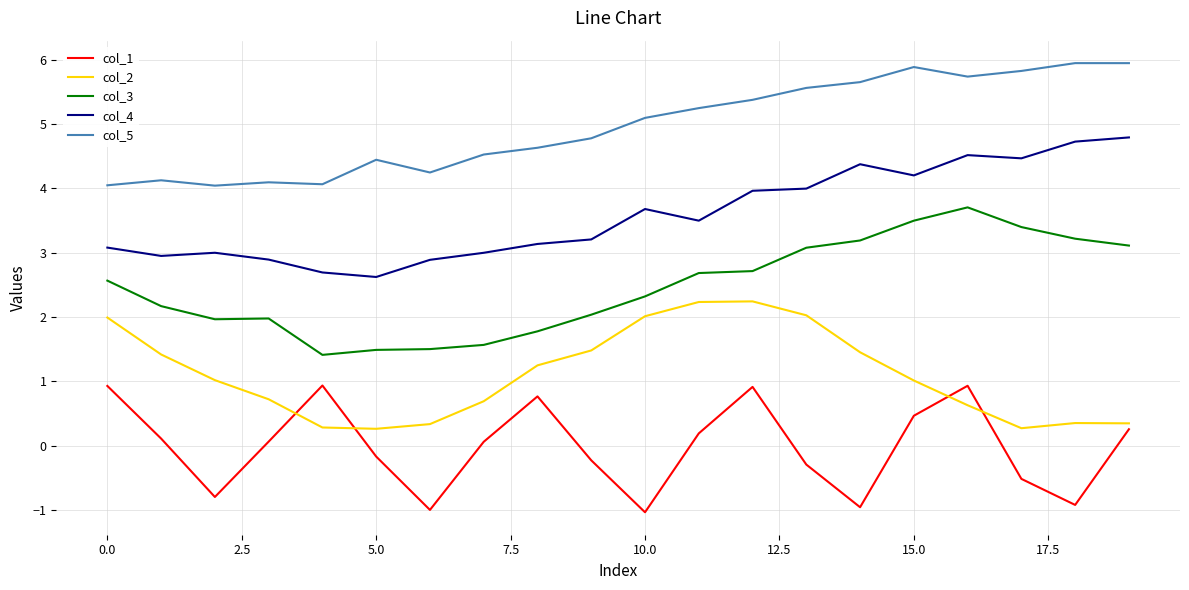

True or false: col_5 and col_3 intersect in this chart.

False